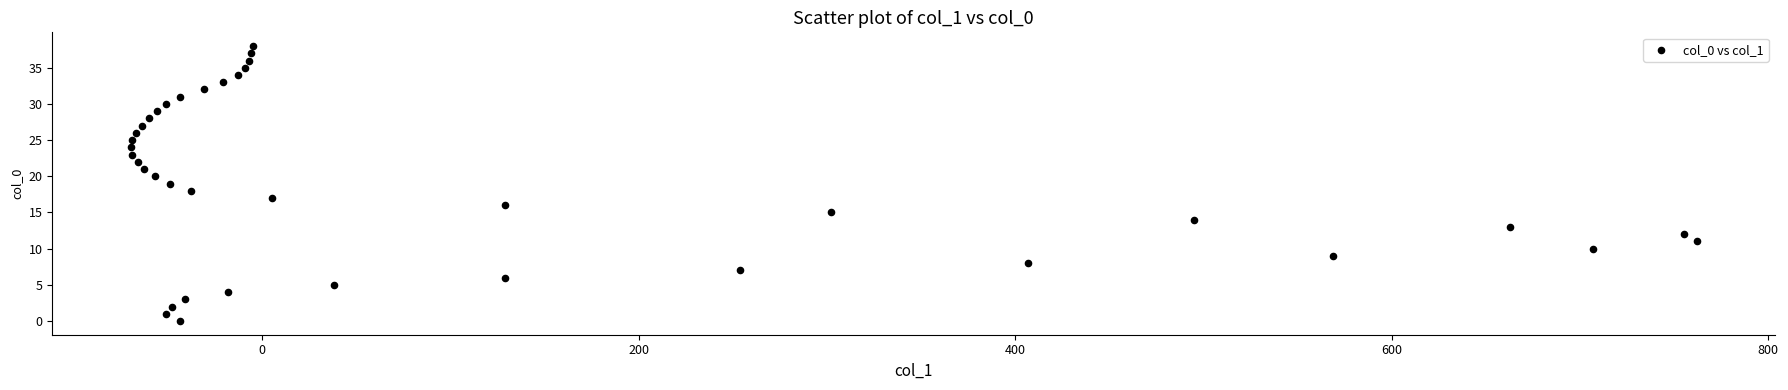

What is the range of Y values (max minus min)?

38